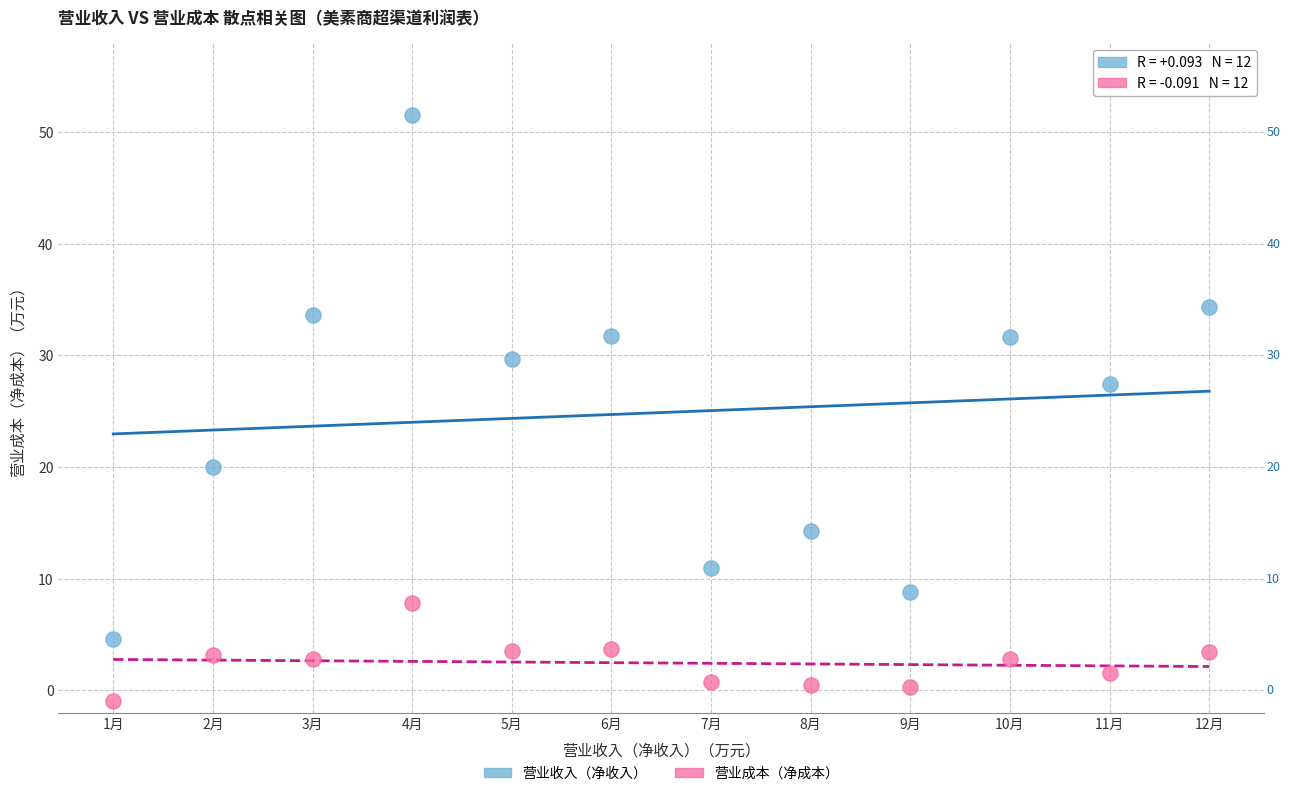

Across all series, what Y value is closest to 25?

27.4